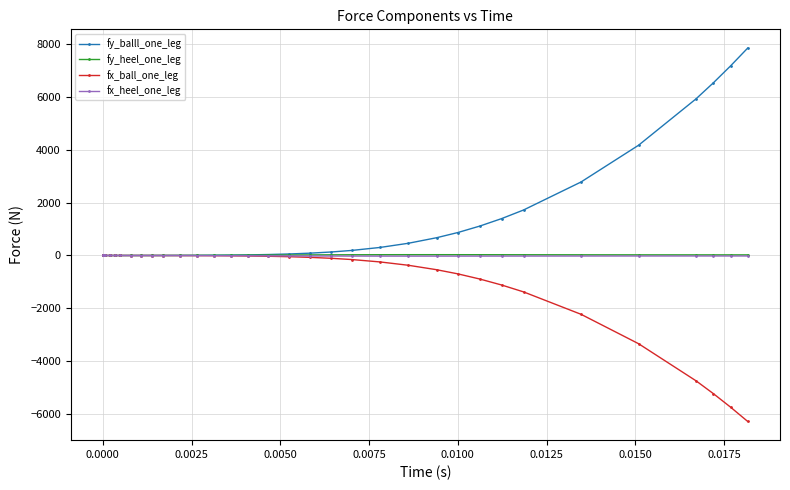

What is the minimum value for fx_ball_one_leg?

-6276.6